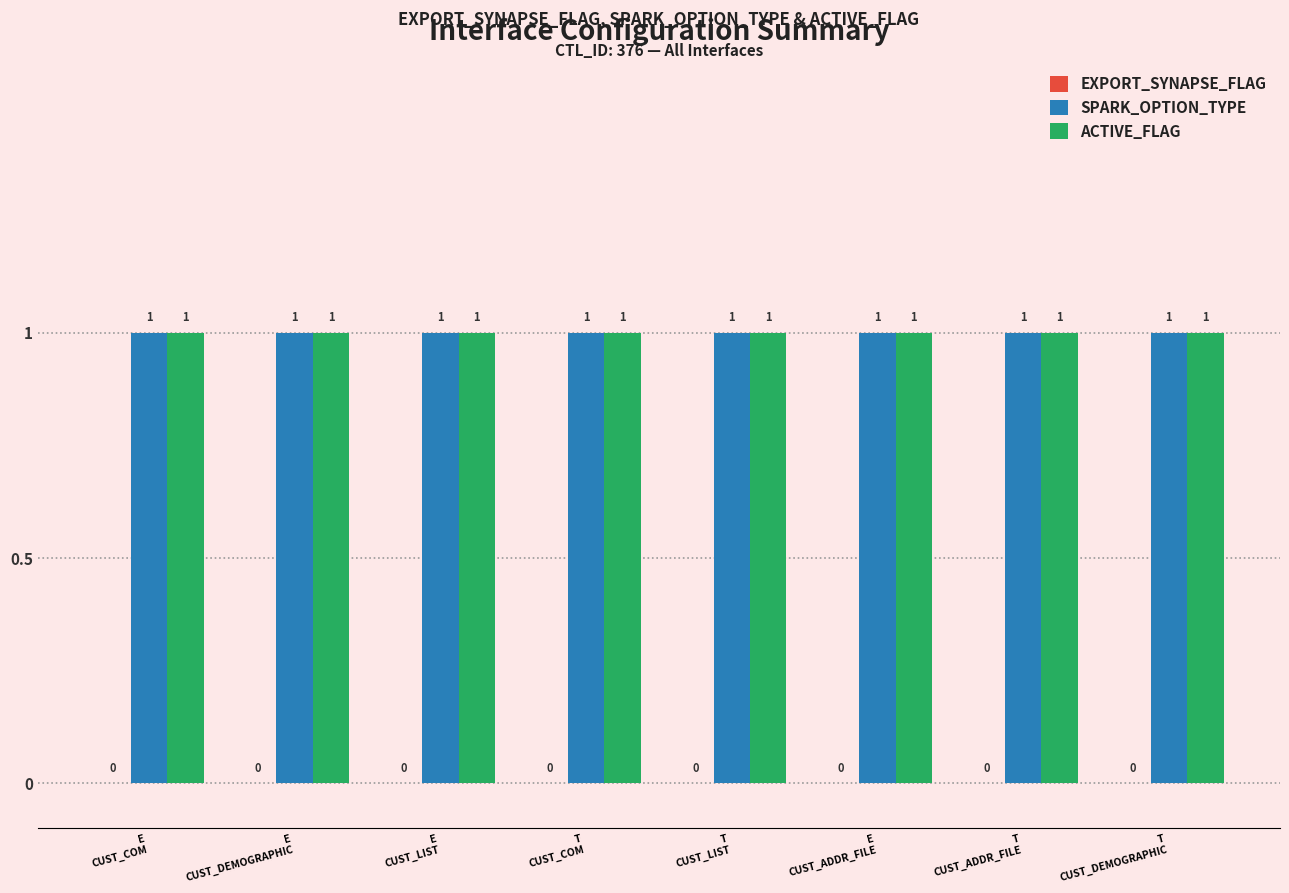

Is the value of SPARK_OPTION_TYPE at E
CUST_COM greater than the value of ACTIVE_FLAG at E
CUST_DEMOGRAPHIC?

No